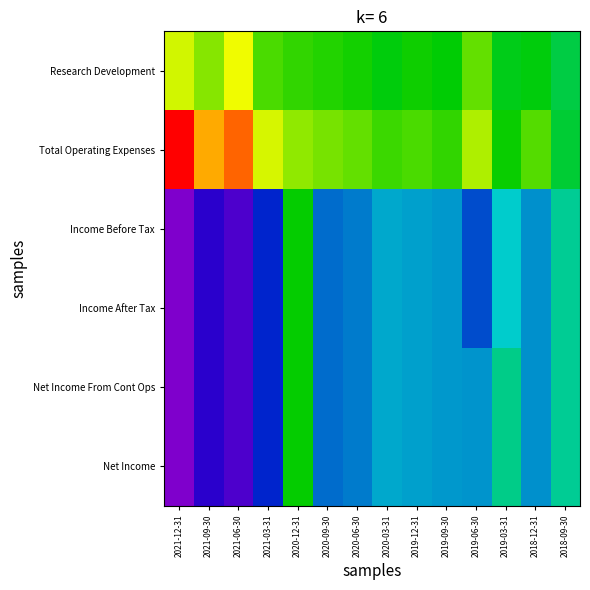

How many data points does each series have?

14